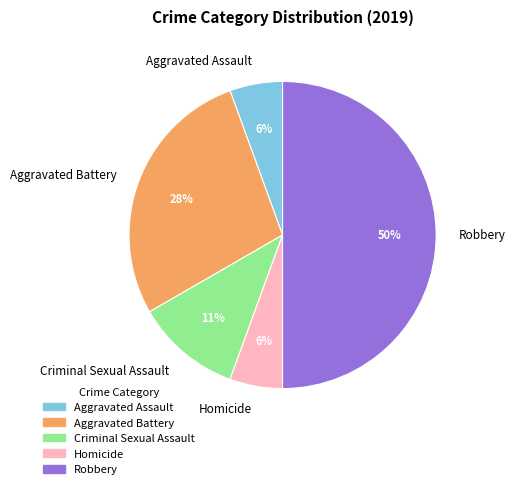

Do Robbery and Criminal Sexual Assault together represent more than half of the pie?

Yes